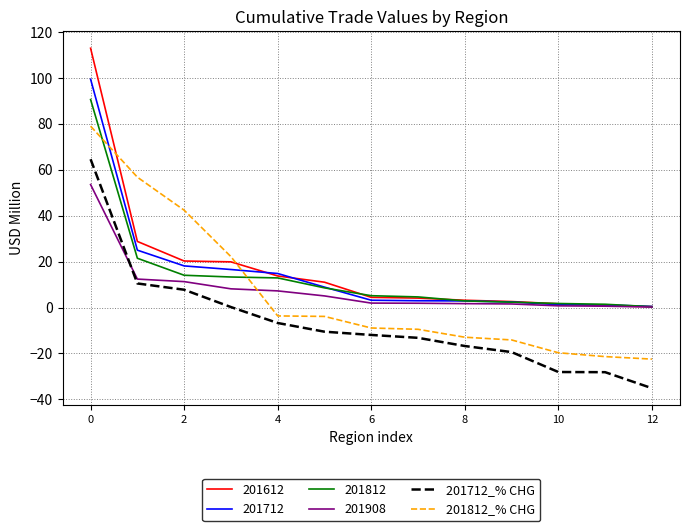

What is the smallest value displayed?

-35.1